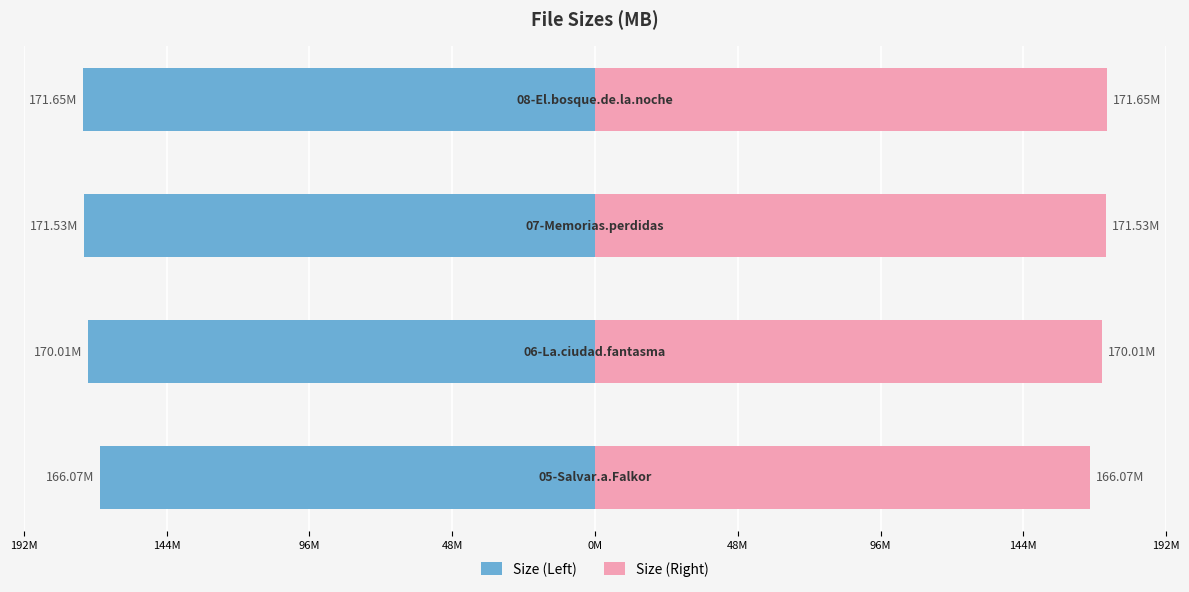

What is the sum of all Size (Right) values?

679.3